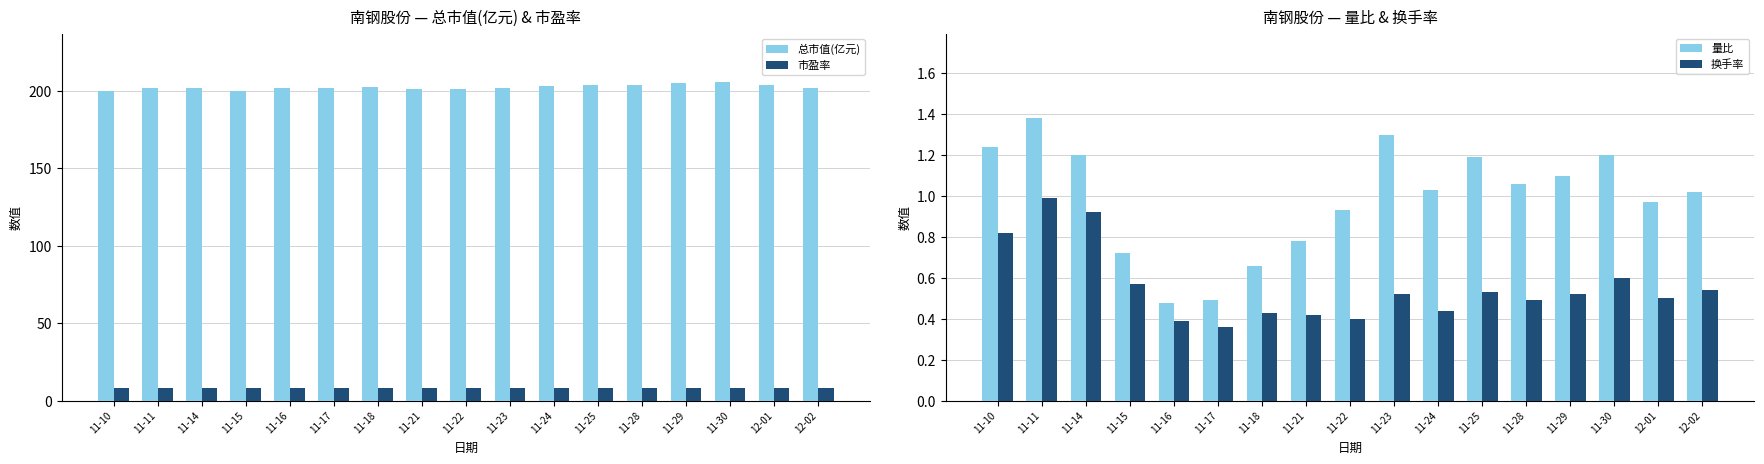

What is the difference between the second highest and minimum values in the 市盈率 series?

0.2